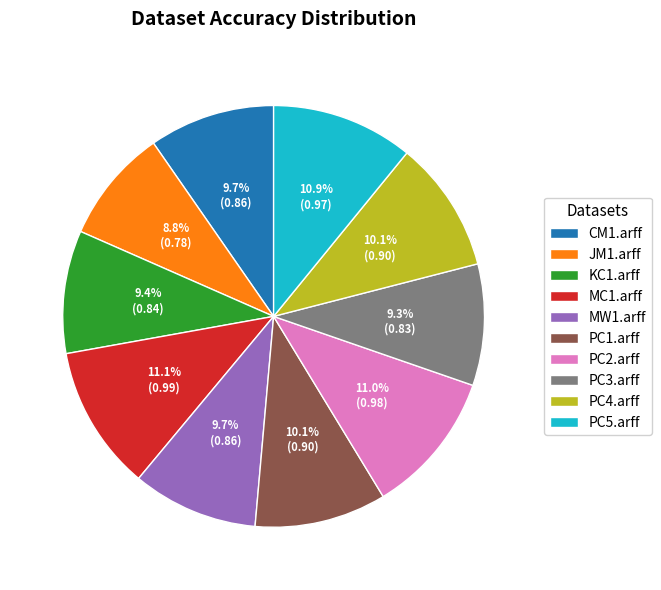

To the nearest percent, what is the combined percentage of MC1.arff and PC3.arff?

20%